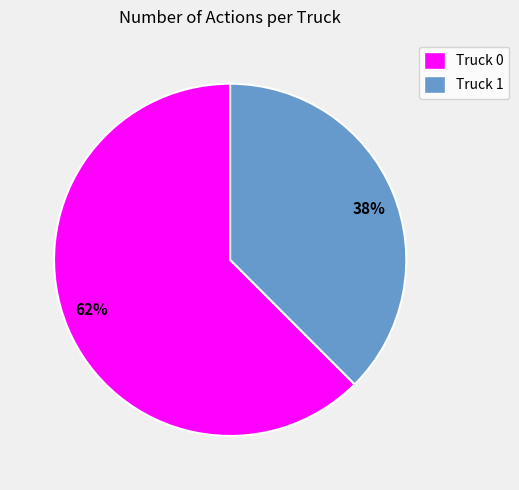

Rank the categories by value from lowest to highest.

38%, 62%